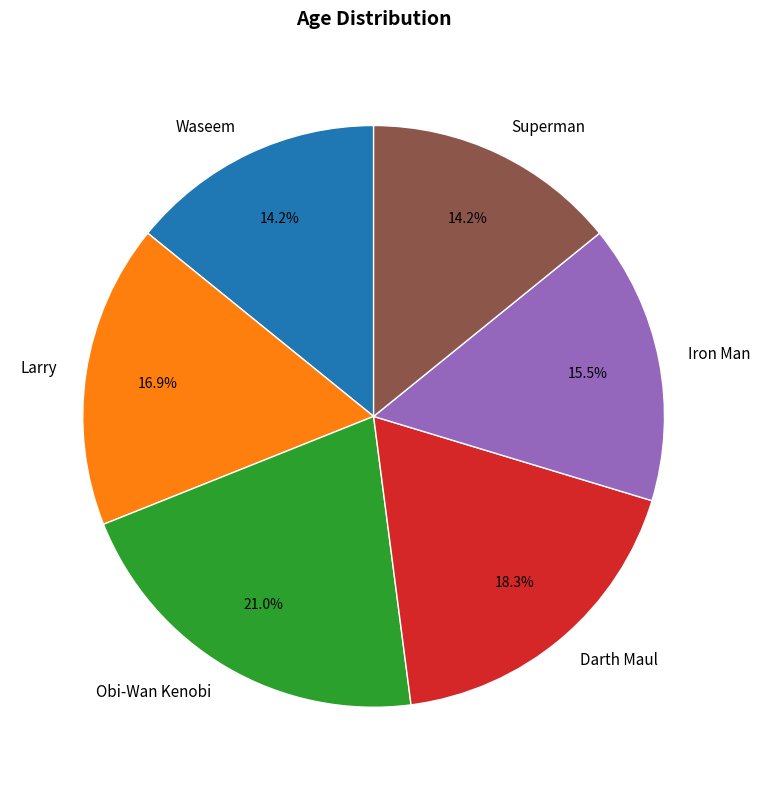

To the nearest percent, what is the difference between the largest and smallest slice percentages?

7%